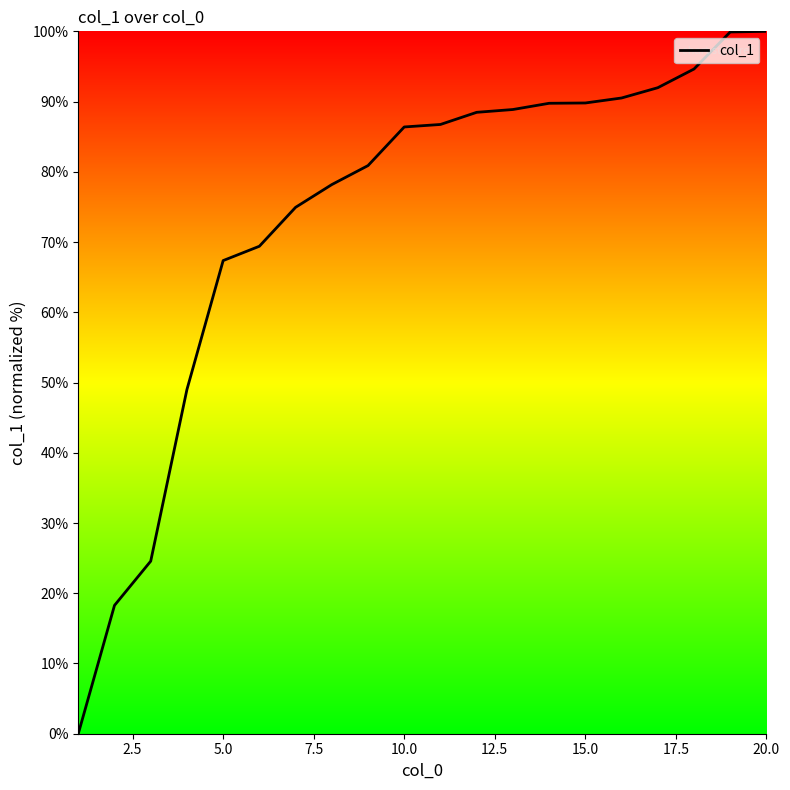

What is the difference between the maximum and minimum values?

100.0